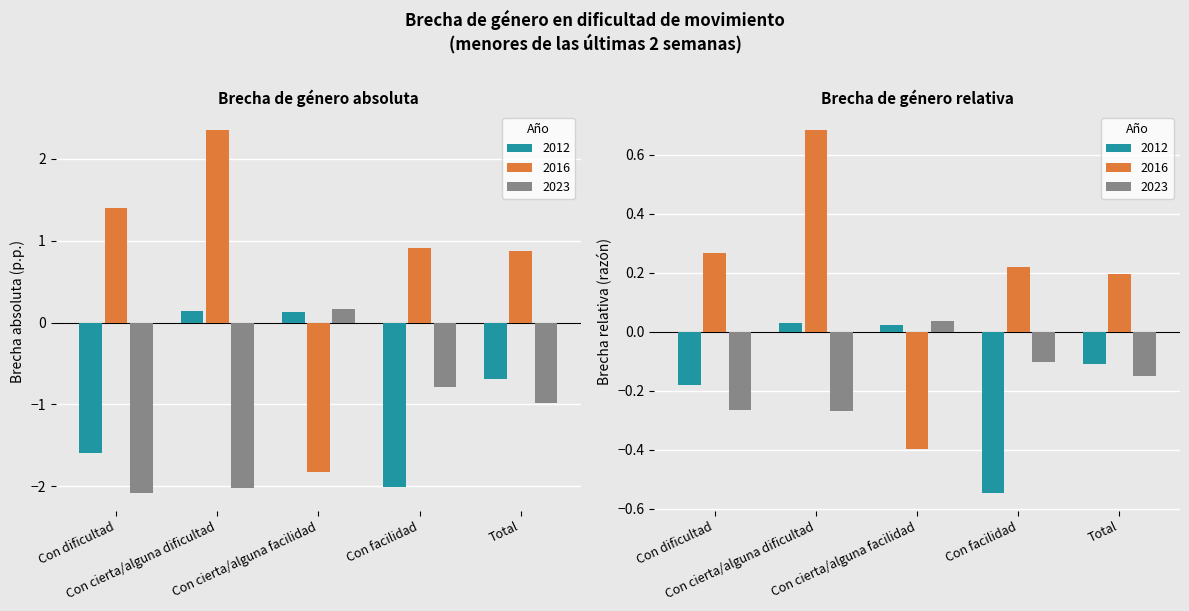

What is the label of the 5th bar from the left?

Total